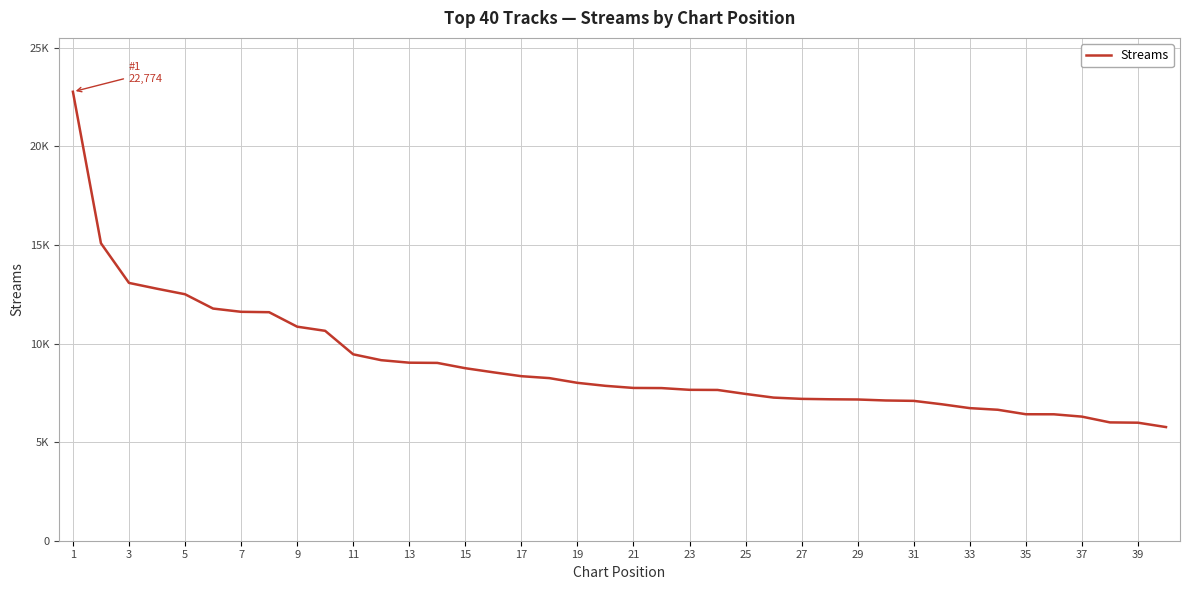

What is the label of the 1st point from the right?

39